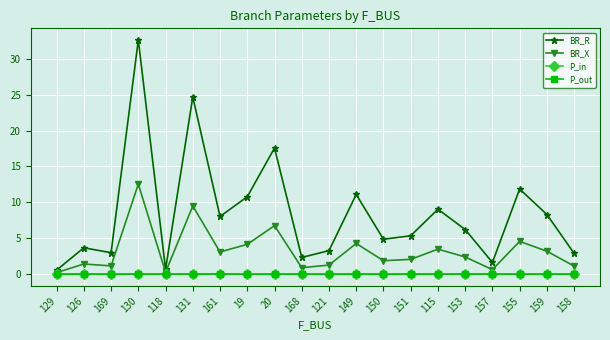

True or false: P_in has a value of -0.0 at 153.

True